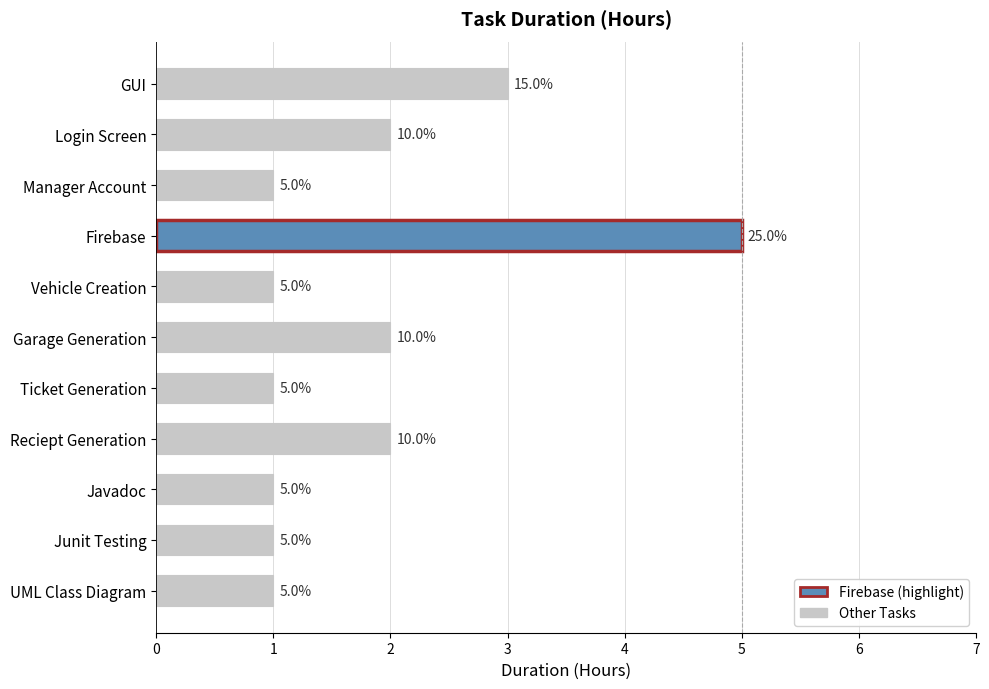

What is the sum of the values at Manager Account and Firebase?

6